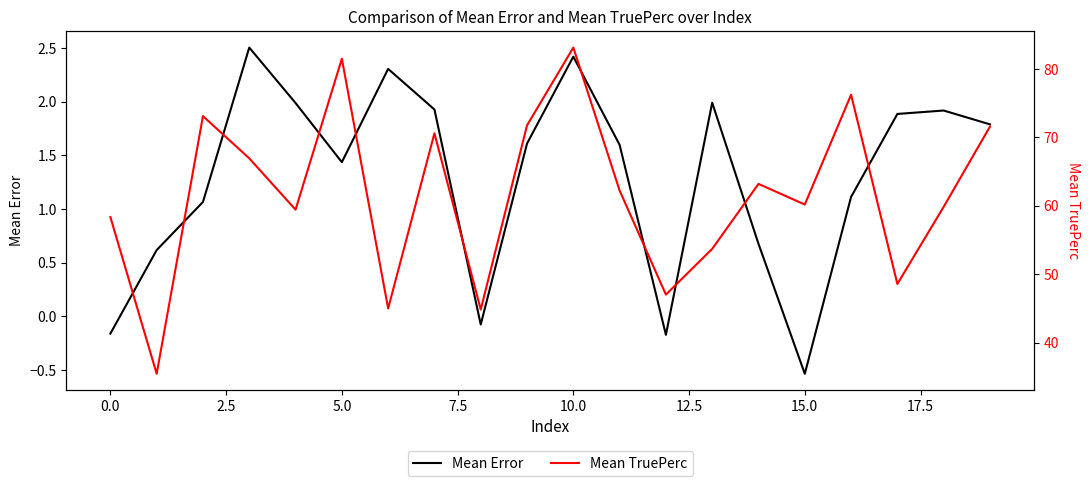

What are all the series names shown in the legend?

Mean Error, Mean TruePerc